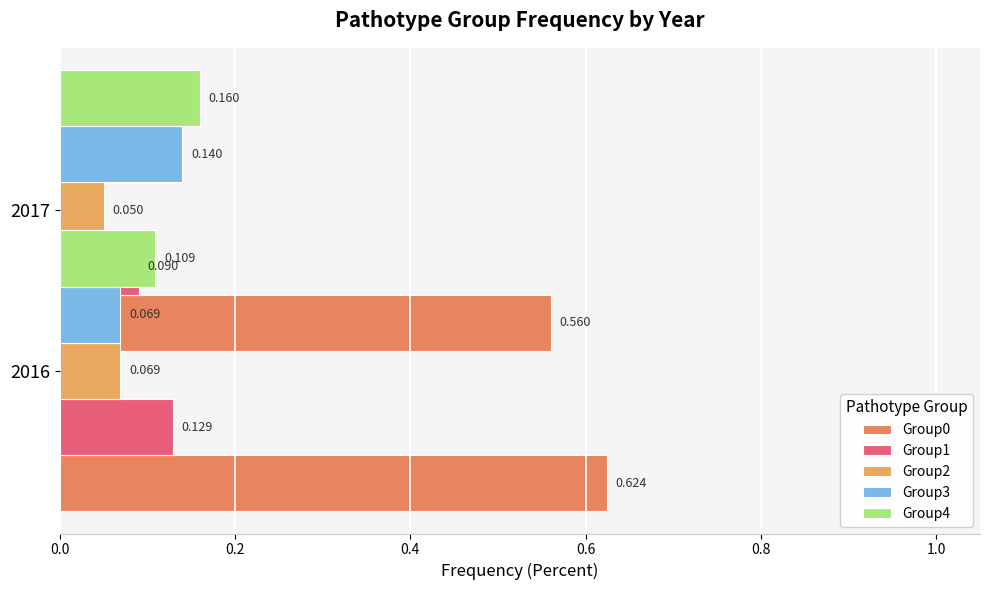

What is the spread (max minus min) of values at 0.0?

0.6